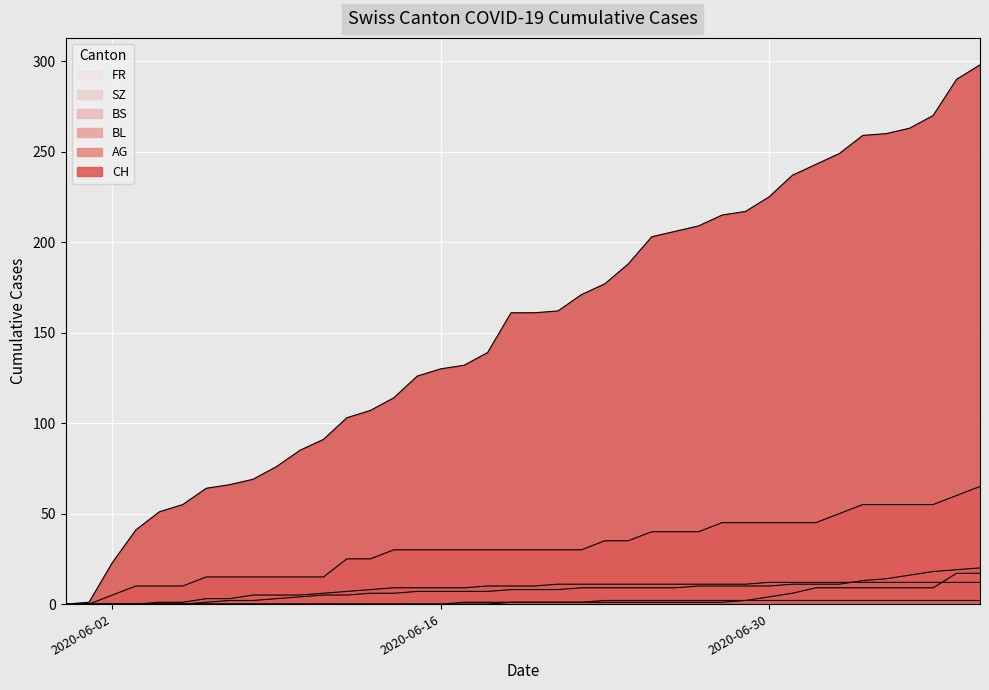

Reading left to right, transcribe all the data shown in this chart.

CH: 0	1	23	41	51	55	64	66	69	76	85	91	103	107	114	126	130	132	139	161	161	162	171	177	188	203	206	209	215	217	225	237	243	249	259	260	263	270	290	298
AG: 0	0	5	10	10	10	15	15	15	15	15	15	25	25	30	30	30	30	30	30	30	30	30	35	35	40	40	40	45	45	45	45	45	50	55	55	55	55	60	65
BL: 0	0	0	0	0	0	1	2	2	3	4	5	5	6	6	7	7	7	7	8	8	8	9	9	9	9	9	10	10	10	10	11	11	11	13	14	16	18	19	20
BS: 0	0	0	0	1	1	3	3	5	5	5	6	7	8	9	9	9	9	10	10	10	11	11	11	11	11	11	11	11	11	12	12	12	12	12	12	12	12	12	12
SZ: 0	0	0	0	0	0	0	0	0	0	0	0	0	0	0	0	0	0	0	1	1	1	1	1	1	1	1	1	1	2	4	6	9	9	9	9	9	9	17	17
FR: 0	0	0	0	0	0	0	0	0	0	0	0	0	0	0	0	0	1	1	1	1	1	1	2	2	2	2	2	2	2	2	2	2	2	2	2	2	2	2	2